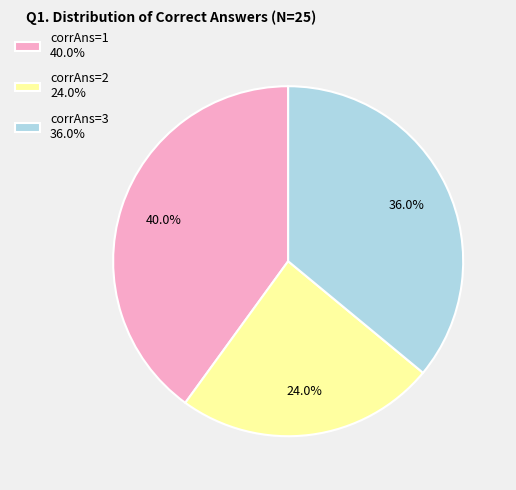

Between corrAns=1 40.0% and corrAns=3 36.0%, which is larger?

corrAns=1 40.0%